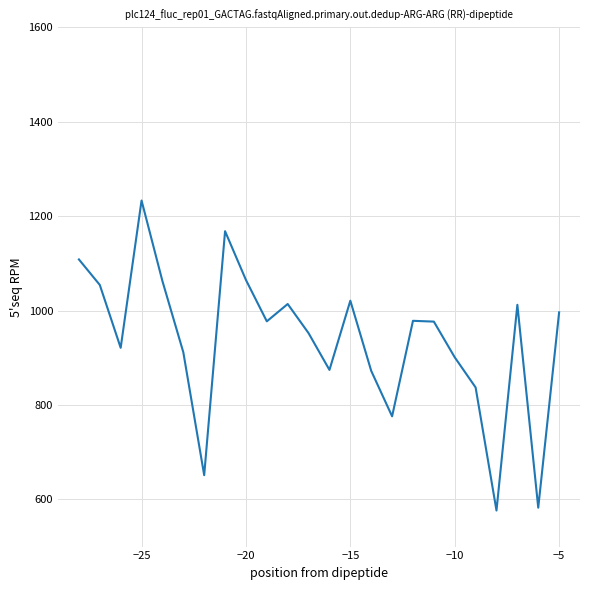

What is the maximum value shown in the chart?

1233.0